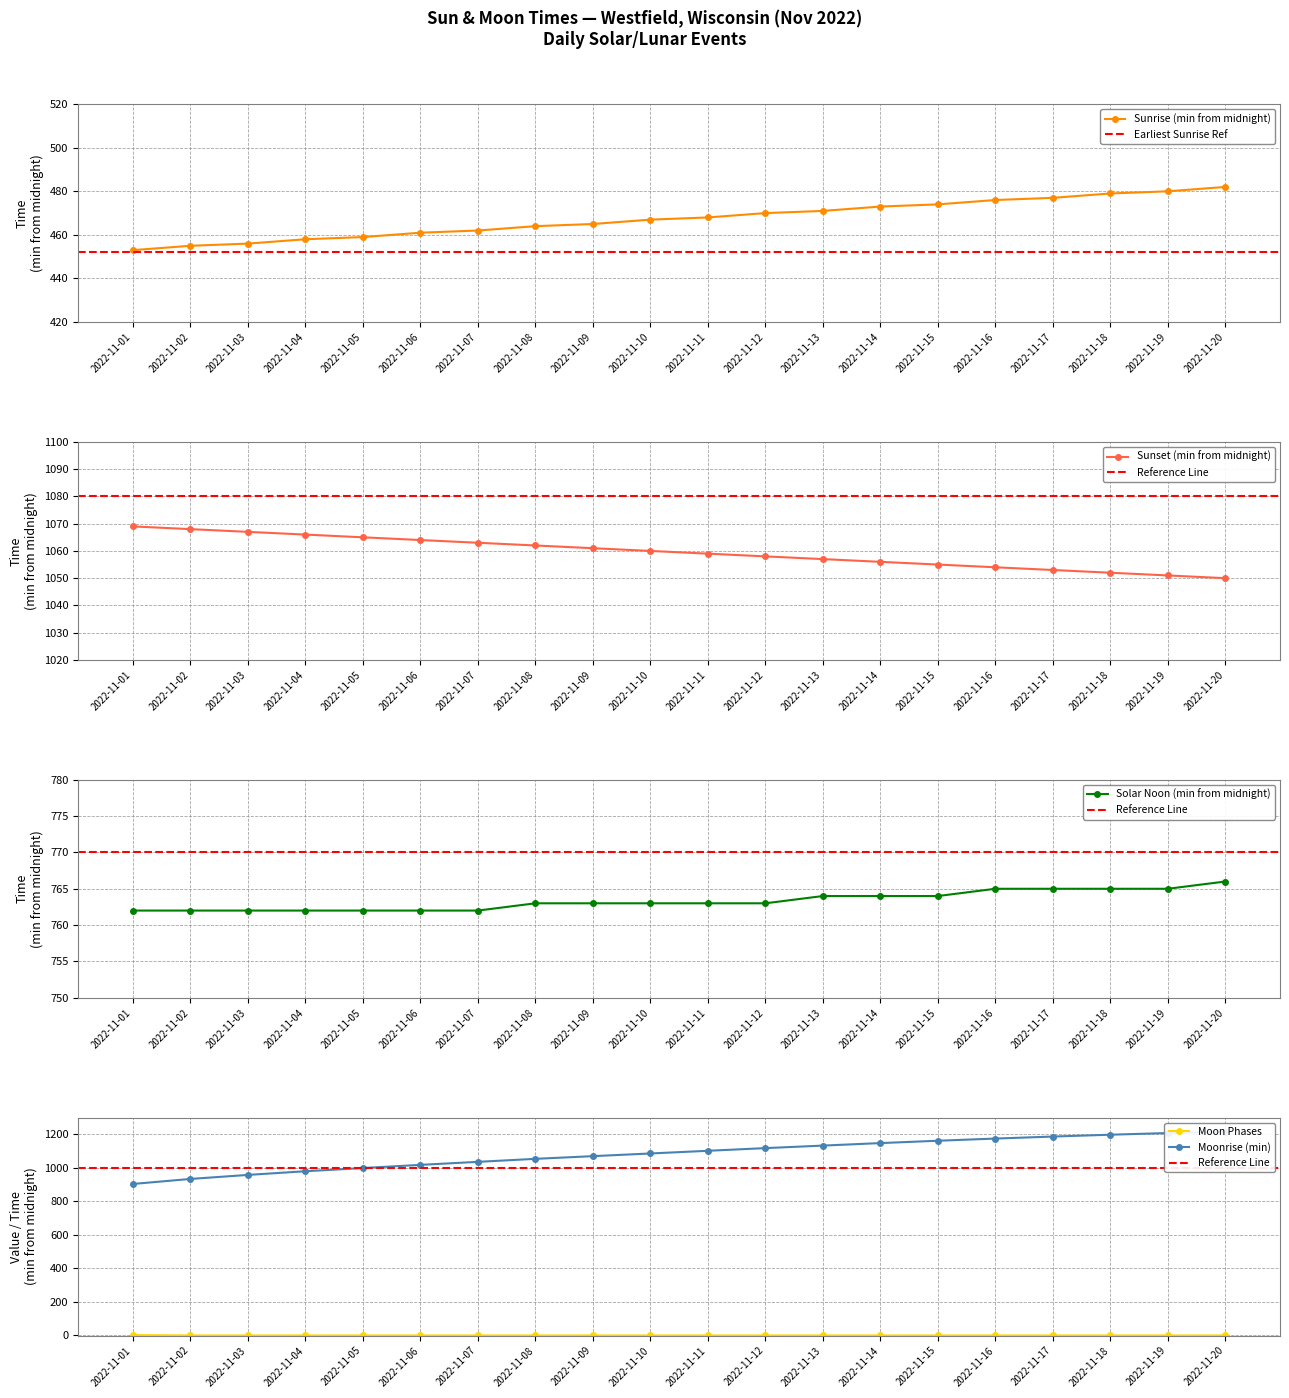

True or false: Sunrise (min from midnight) has a value of 464 at 2022-11-08.

True